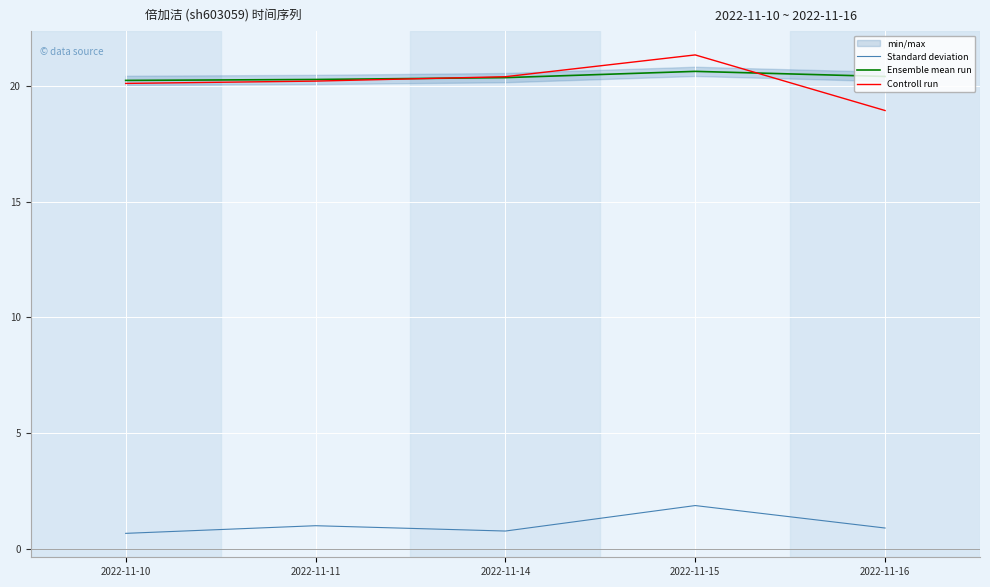

List the labels in order of Controll run value, largest first.

2022-11-15, 2022-11-14, 2022-11-11, 2022-11-10, 2022-11-16